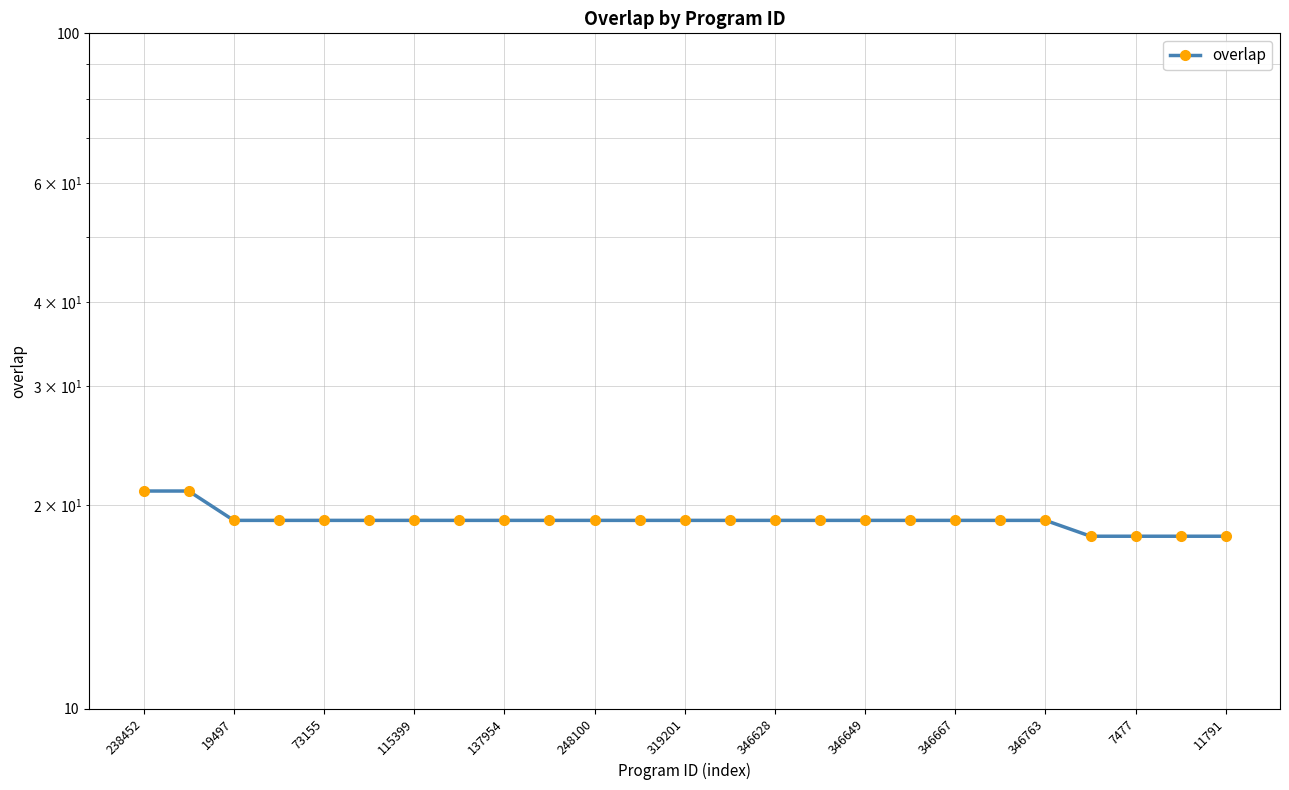

Is this an area chart (filled region under the line)?

No